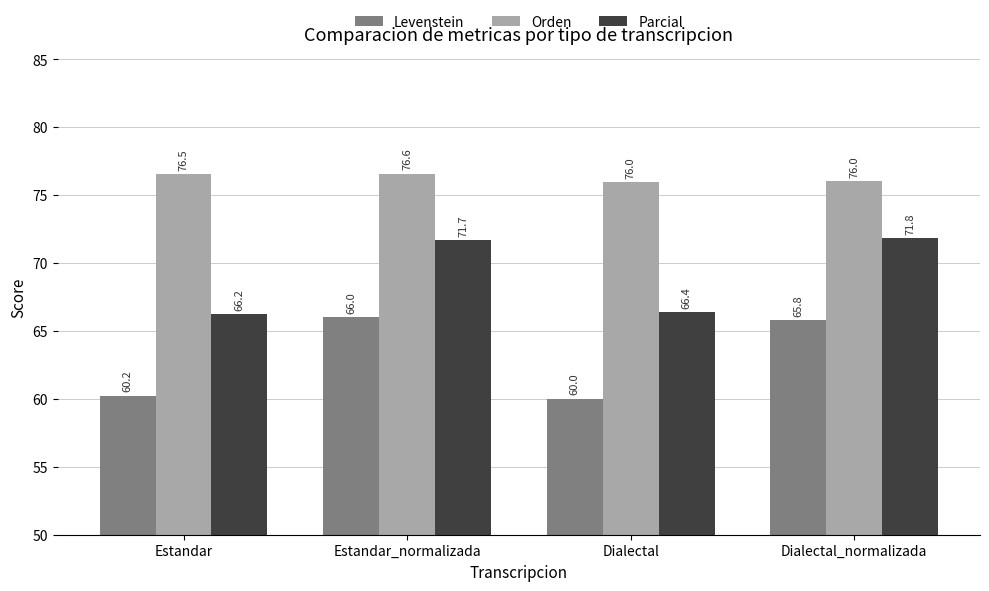

At which category is the sum across all series the highest?

Estandar_normalizada